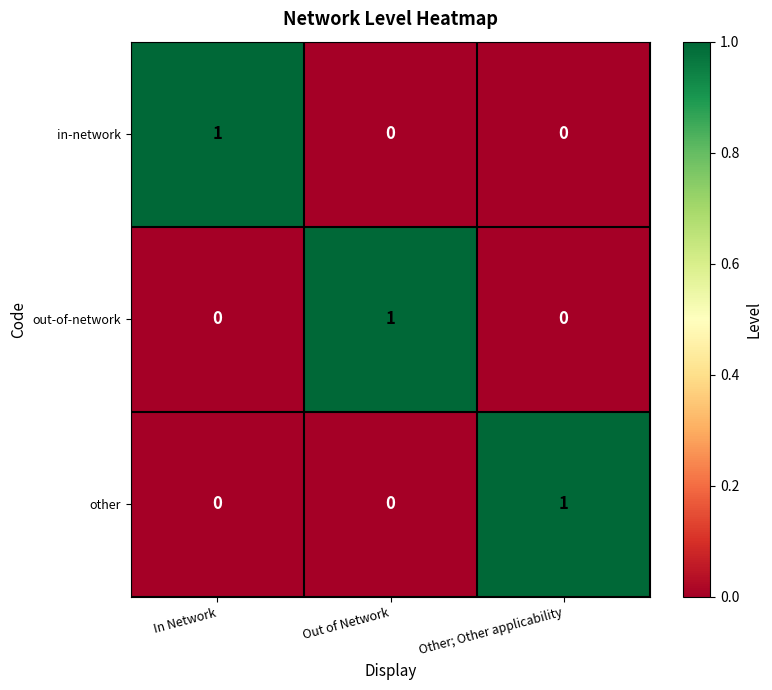

What is the difference between the highest and lowest values at Other; Other applicability?

1